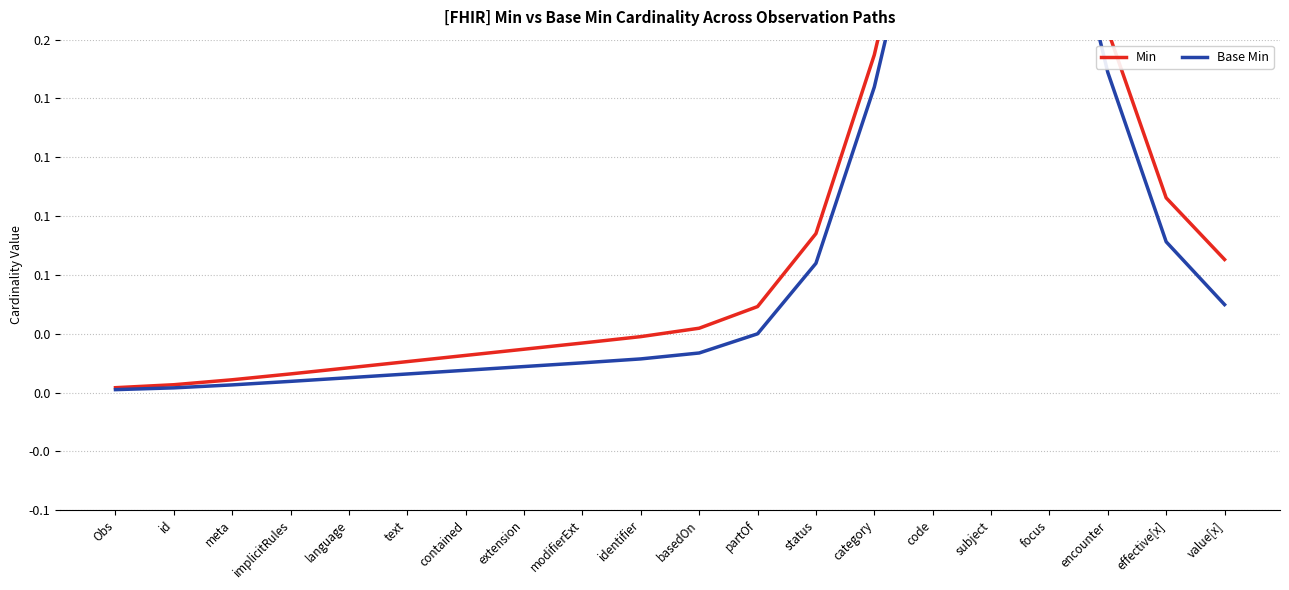

True or false: Min and Base Min cross at least once.

False